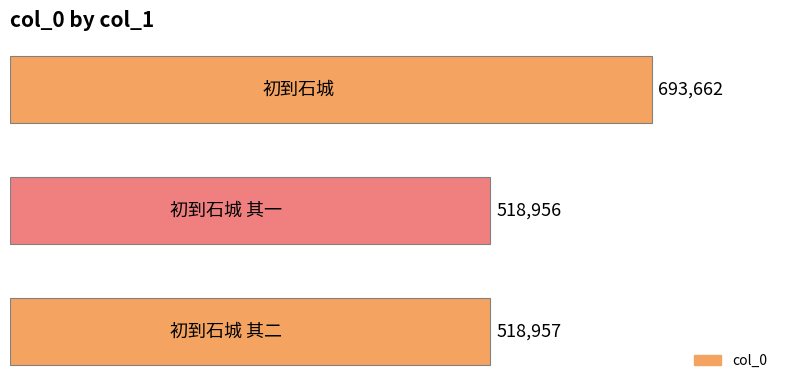

Reading top to bottom, list all the values displayed in this chart.

693662	518956	518957